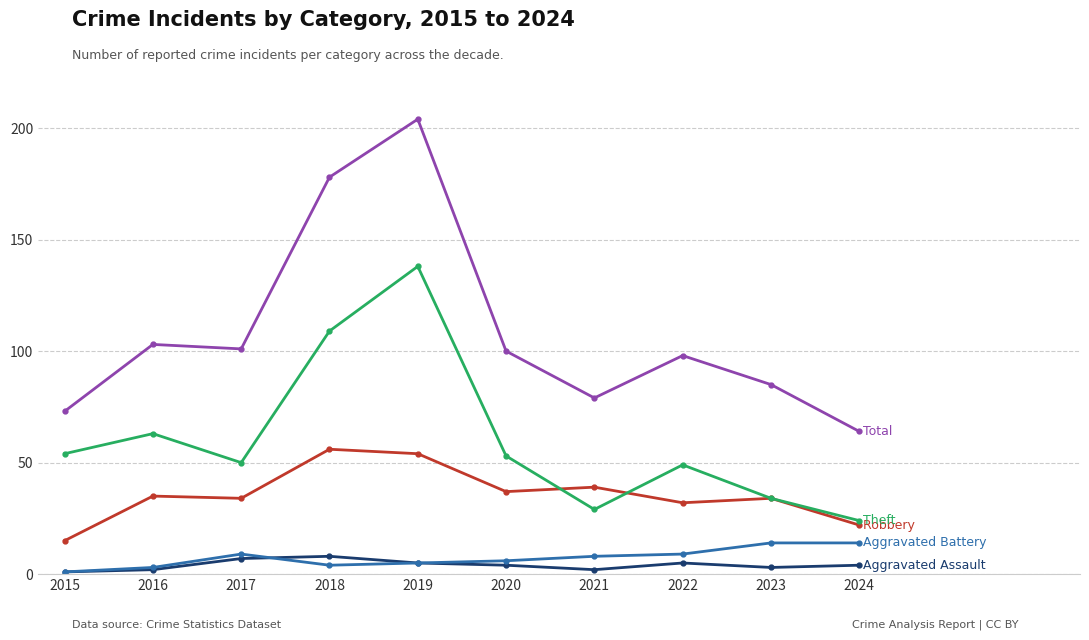

At which category is the sum across all series the highest?

2019